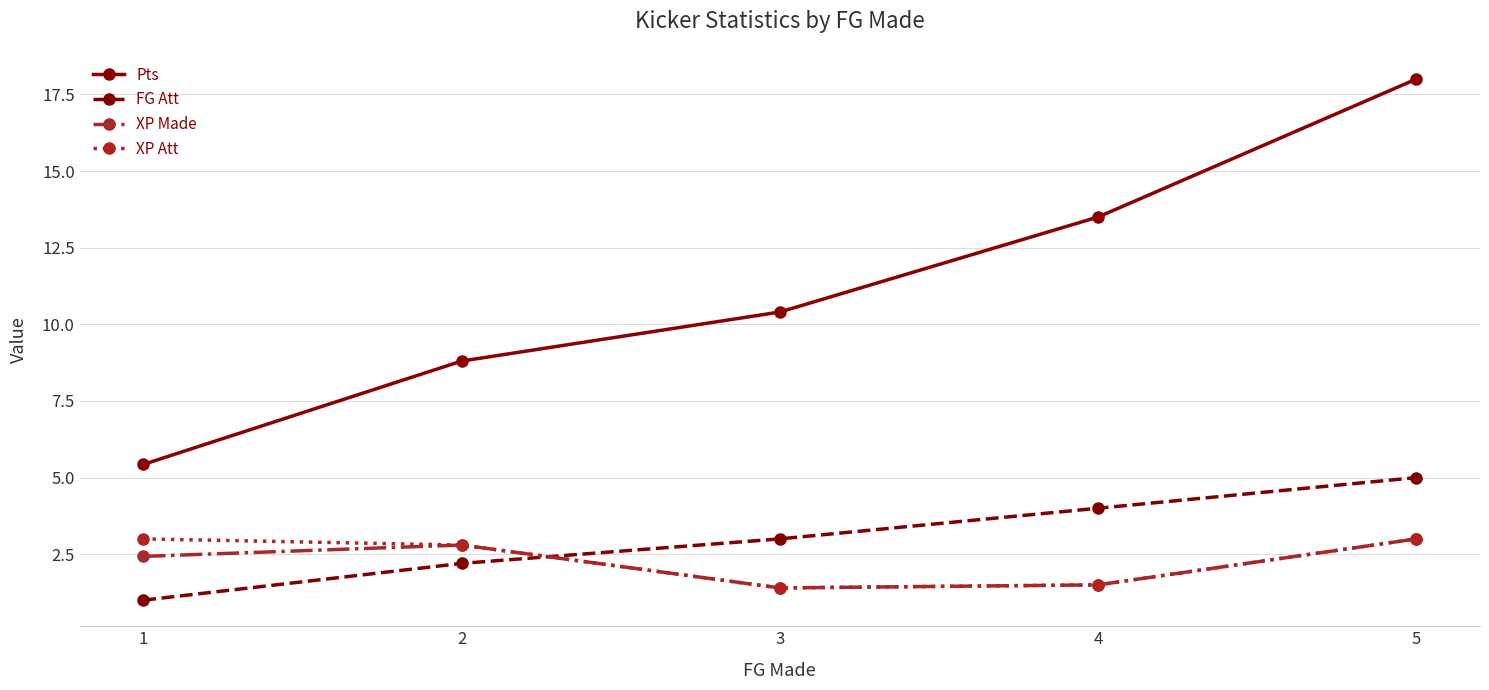

What is the difference between the highest and lowest values at 4?

12.0